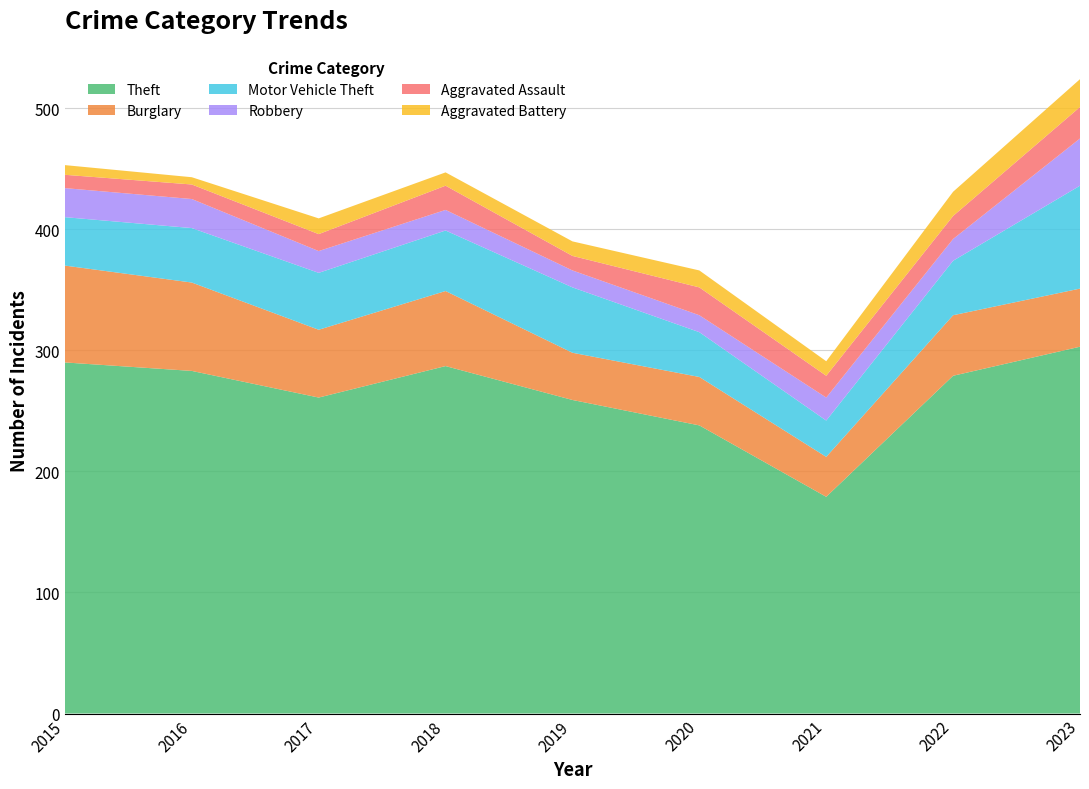

Reading right to left, extract all data points from this chart.

Theft: 303	279	179	238	259	287	261	283	290
Burglary: 48	50	33	40	39	62	56	73	80
Motor Vehicle Theft: 85	45	30	37	54	50	47	45	40
Robbery: 39	18	19	14	14	17	18	24	24
Aggravated Assault: 26	19	18	23	12	20	14	12	11
Aggravated Battery: 23	20	12	14	12	11	13	6	8